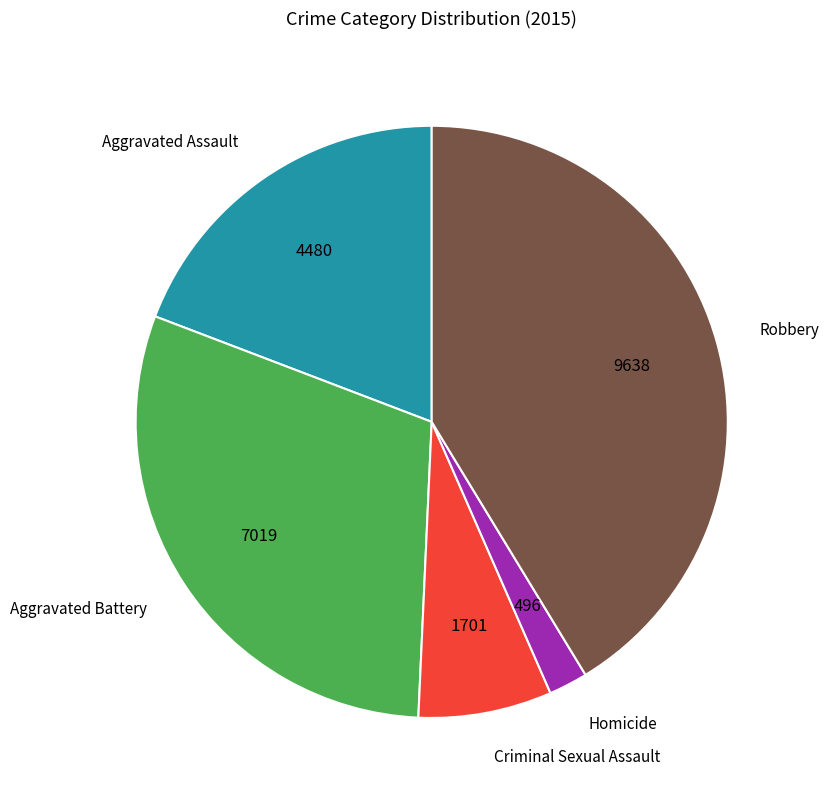

How many segments does this pie chart have?

5